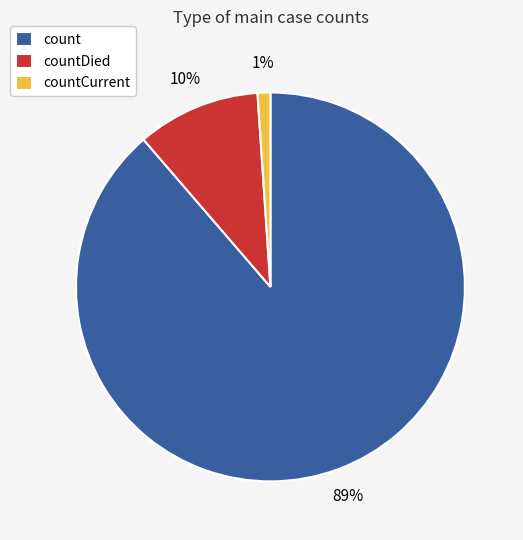

What is the largest slice in the pie chart?

count